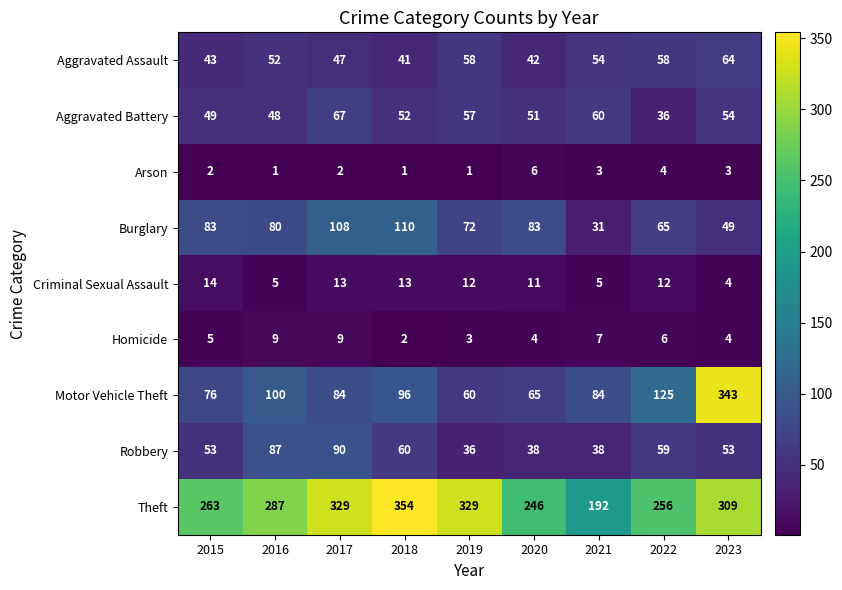

Between 2016 and 2017, which series saw the biggest shift?

Theft